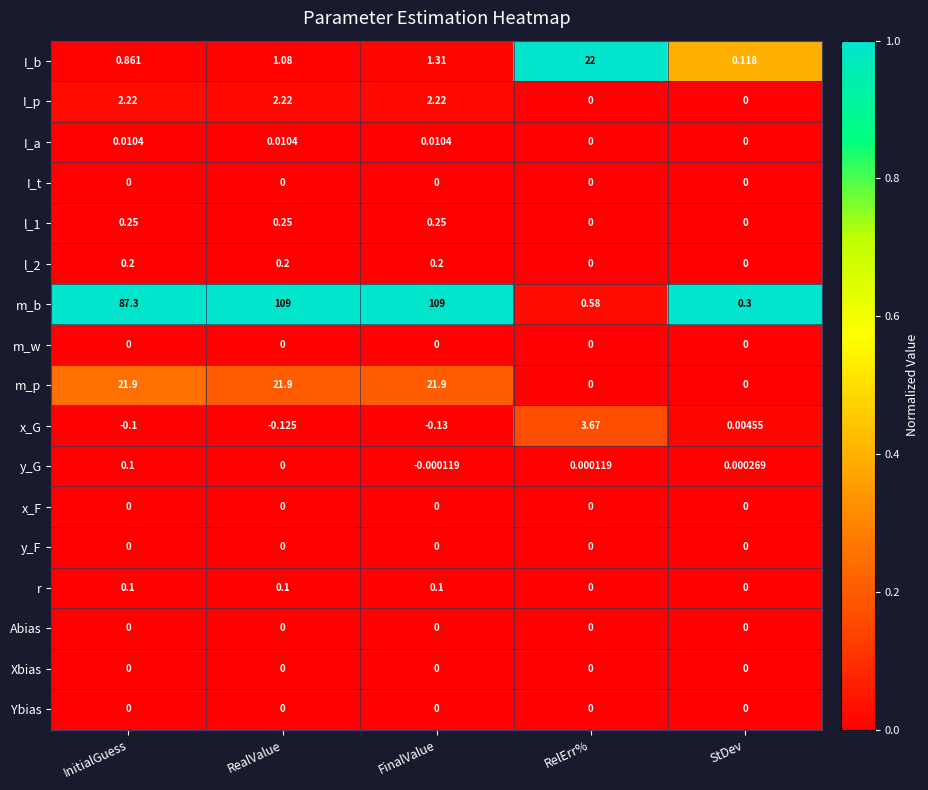

Which series has the largest range (max minus min)?

m_b